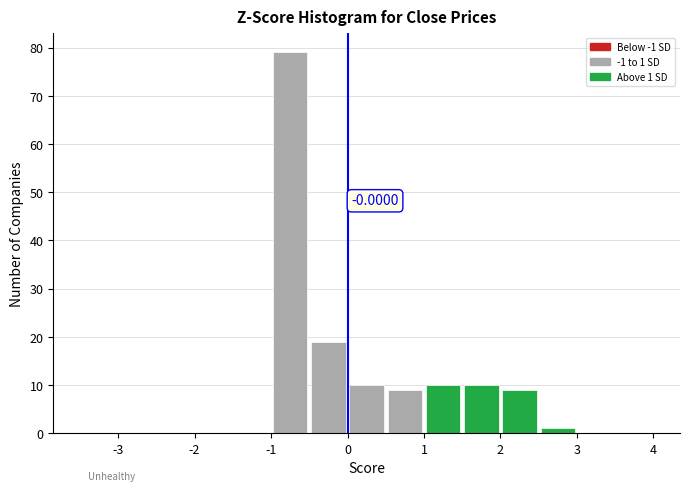

Over which range of the x-axis is the bar tallest?

-1.0 to -0.5